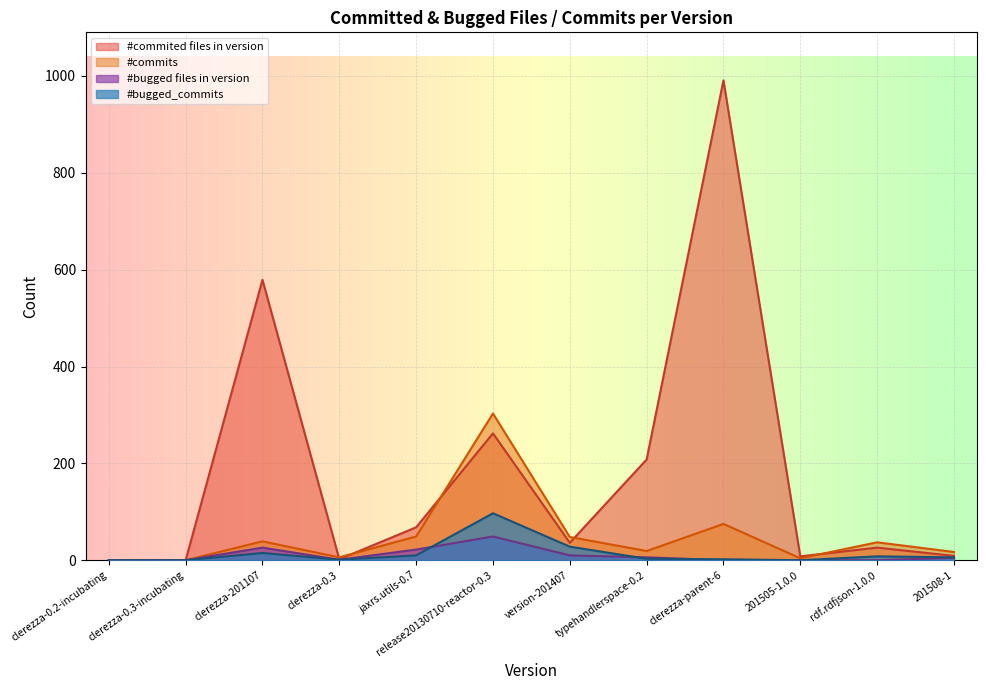

After their last crossing, which series has the higher values: #commited files in version or #commits?

#commits